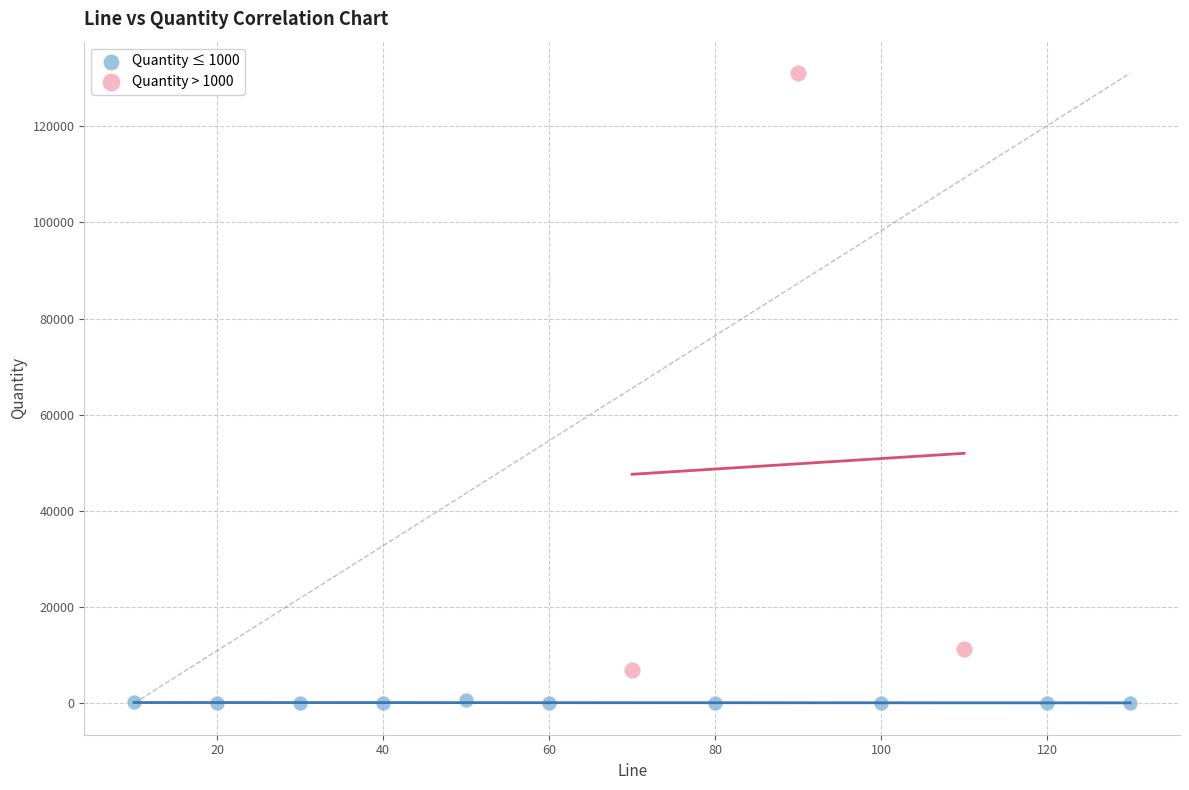

Which series has the largest Y range (max minus min)?

Quantity > 1000